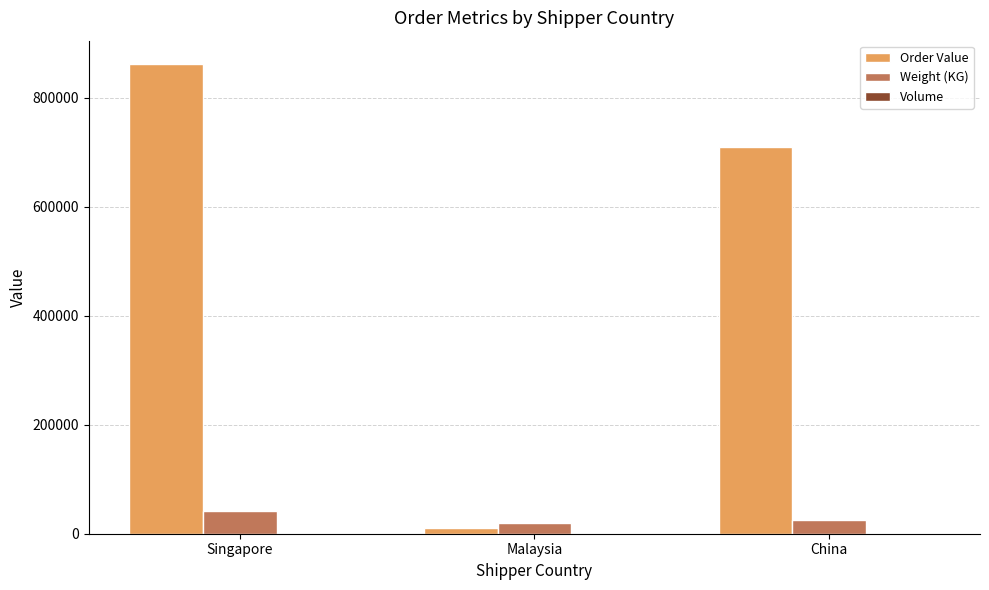

At which category is the sum across all series the highest?

Singapore